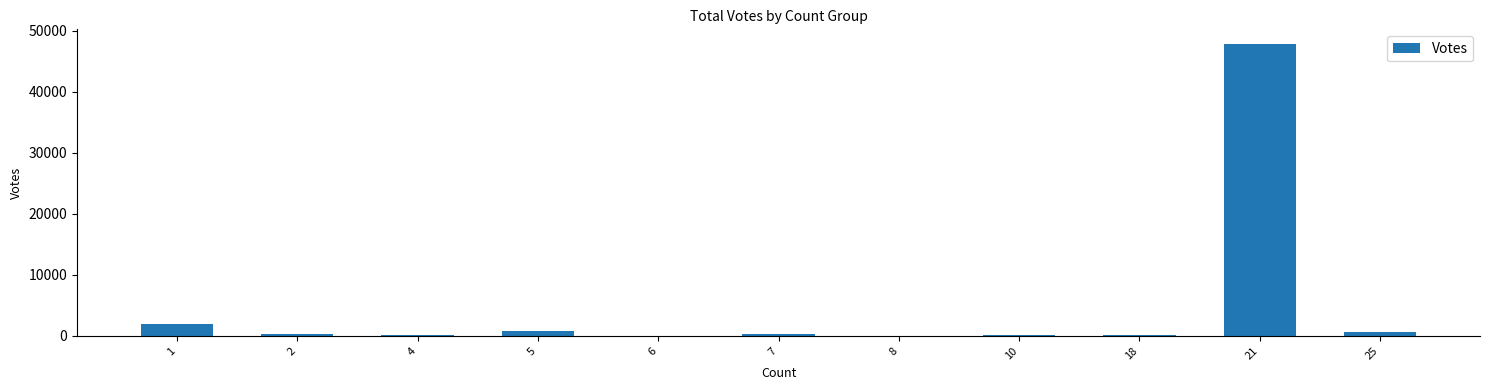

What is the greatest value displayed?

47828